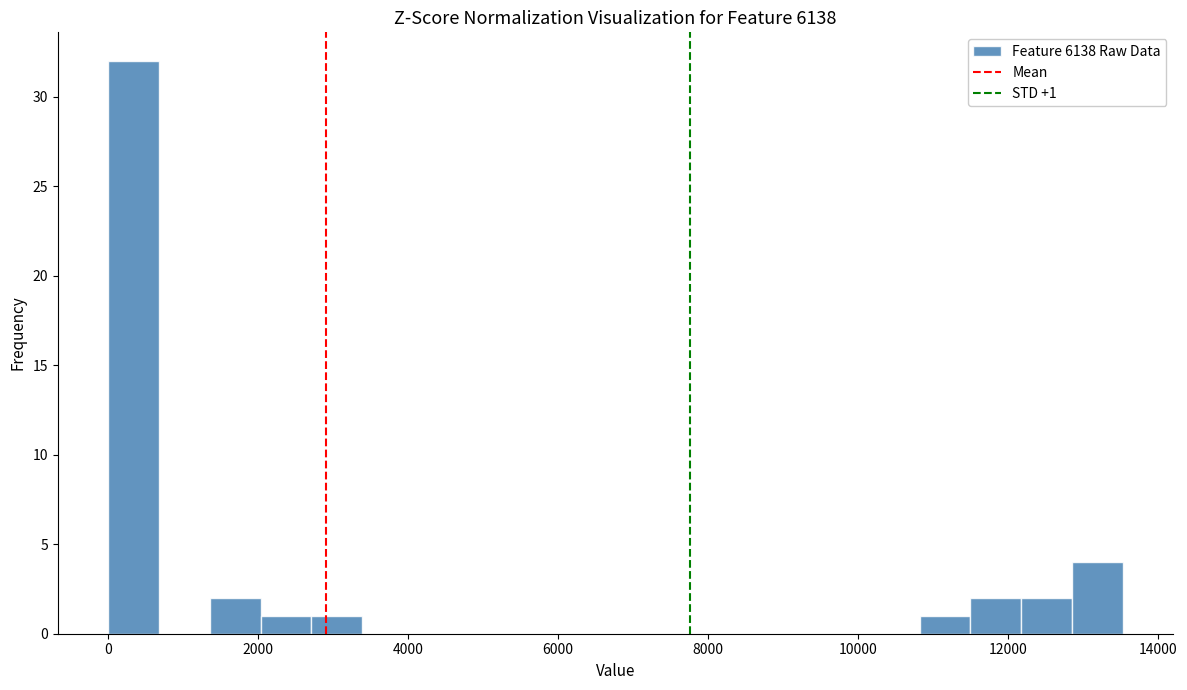

Read against the x-axis, roughly where is the centre of the tallest bar?

400